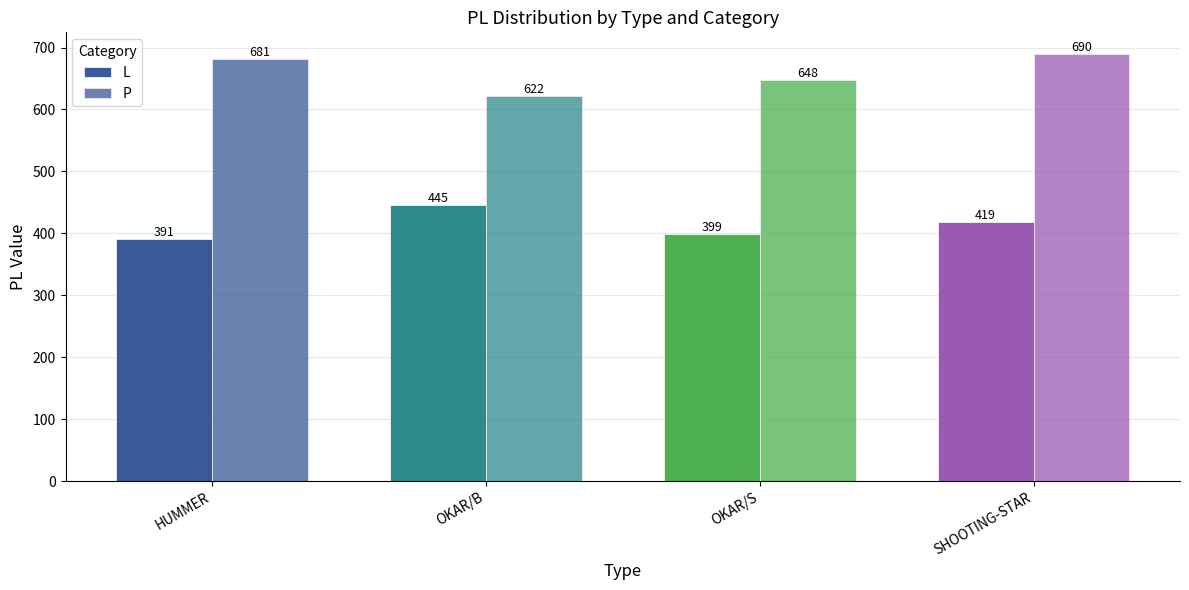

How many values in the L series are below 419?

2